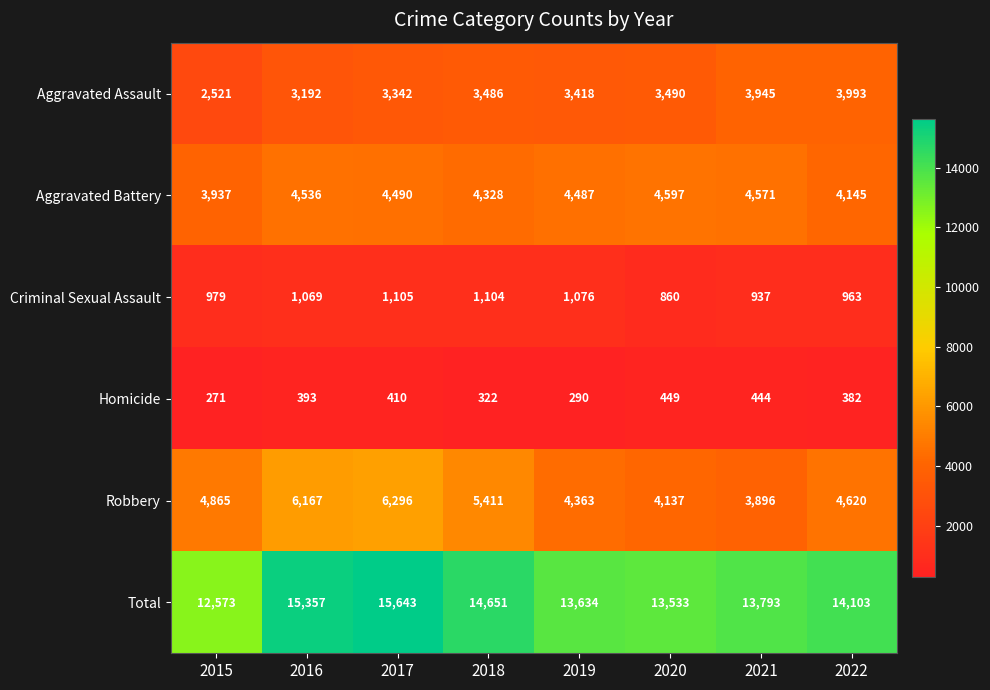

List the series in order of their peak value, highest first.

Total, Robbery, Aggravated Battery, Aggravated Assault, Criminal Sexual Assault, Homicide